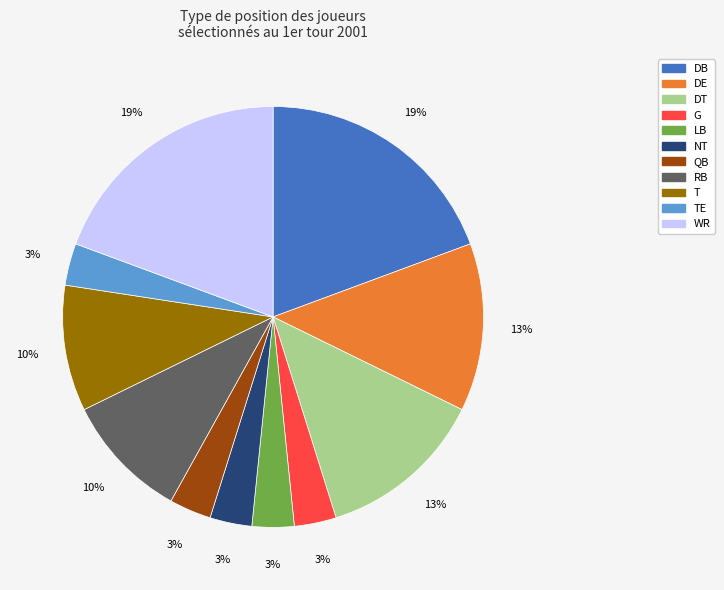

Is there any slice that represents more than half of the pie?

No